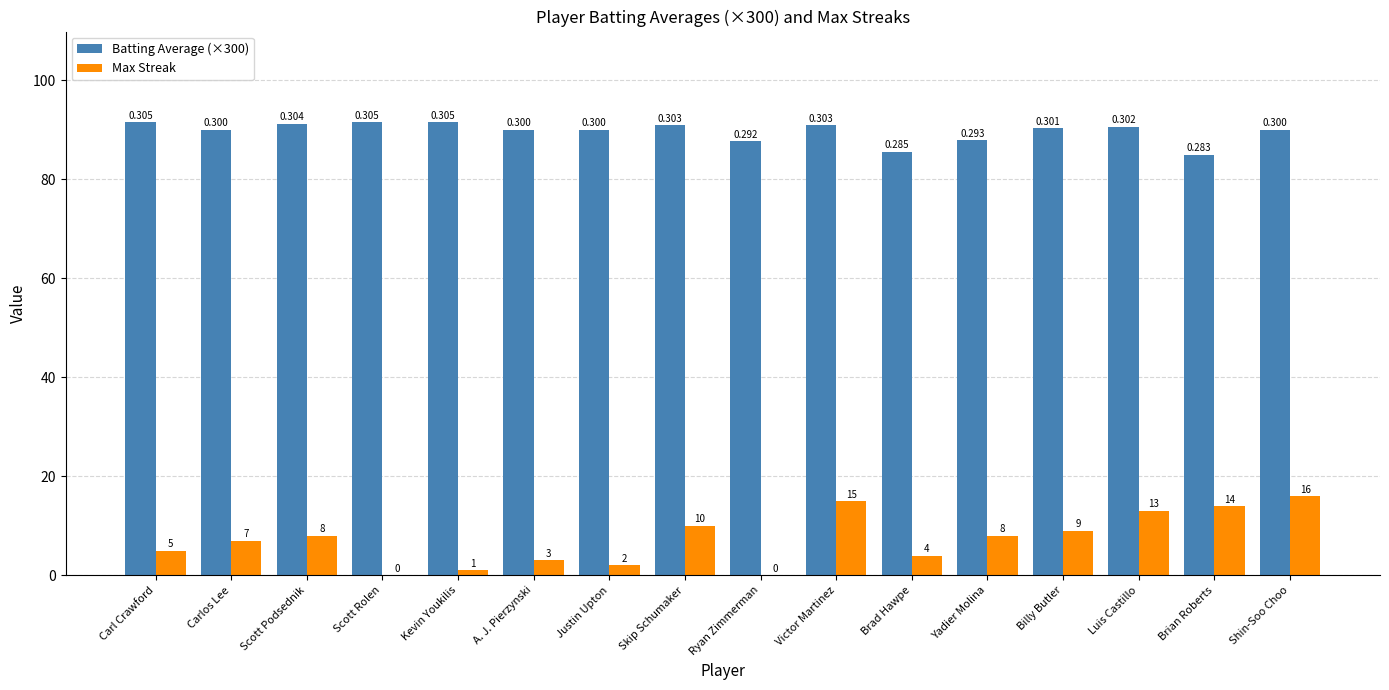

Between Carl Crawford and Shin-Soo Choo, which series saw the biggest shift?

Max Streak